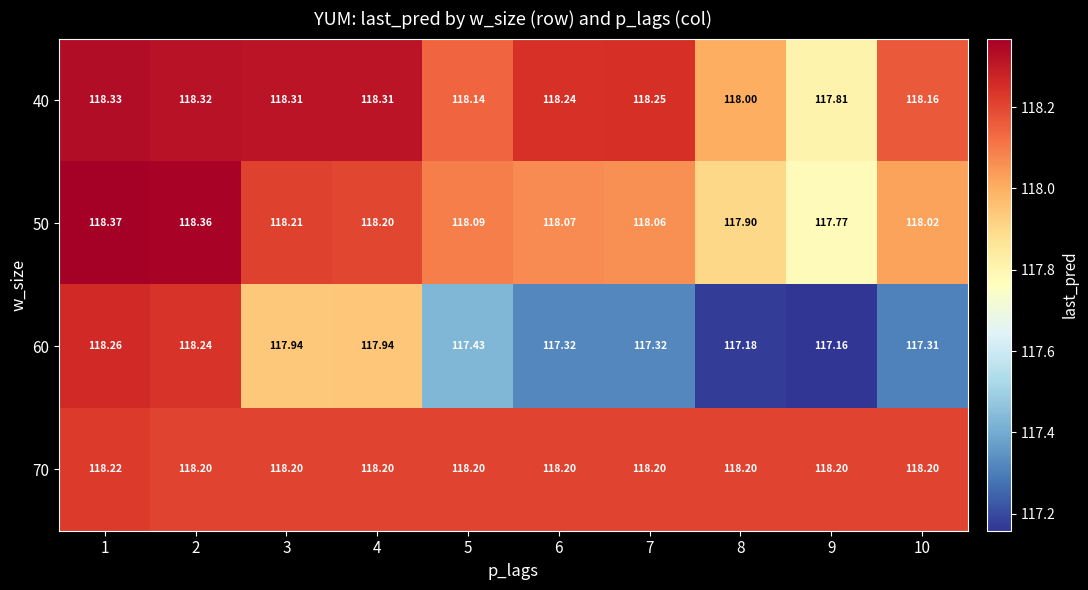

Count the number of categories in the chart.

10